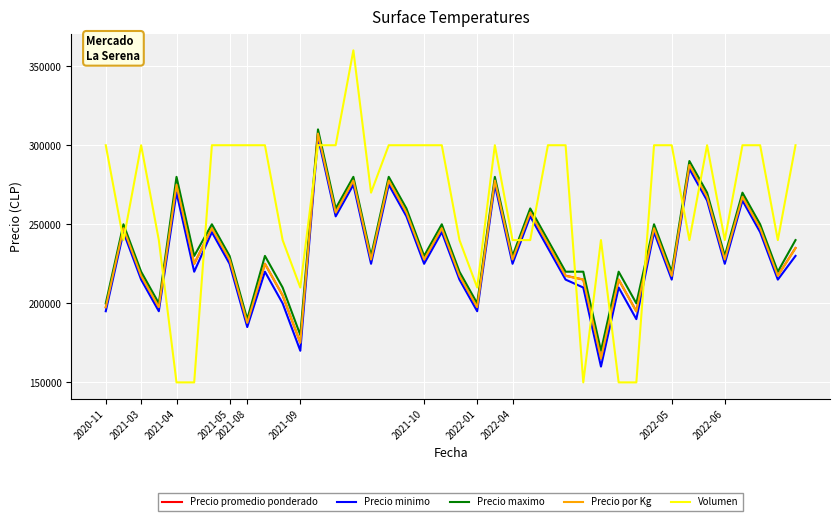

What is the lowest value of the Precio promedio ponderado series?

165000